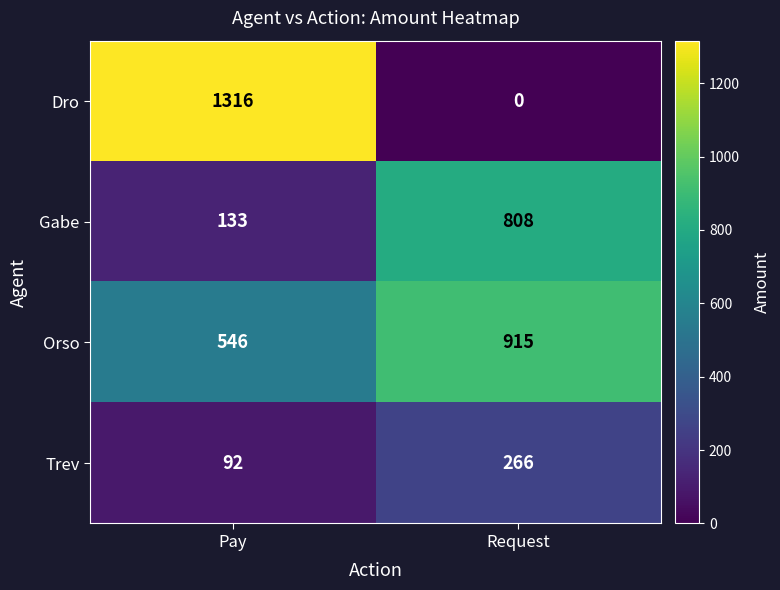

Reading left to right, list all the values displayed in this chart.

Dro: Pay=1316	Request=0
Gabe: Pay=133	Request=808
Orso: Pay=546	Request=915
Trev: Pay=92	Request=266